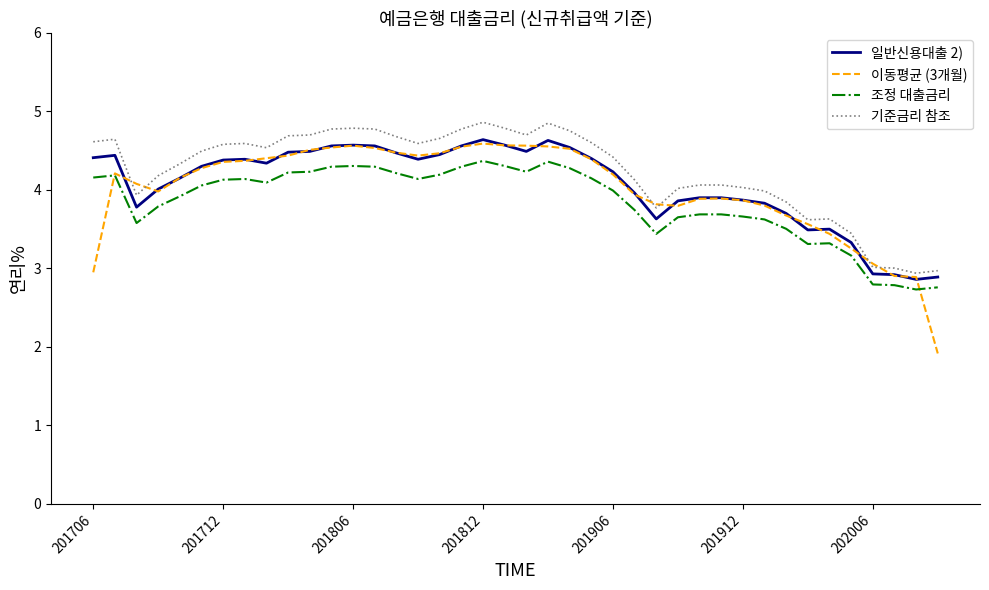

Which series has the widest spread of values?

이동평균 (3개월)